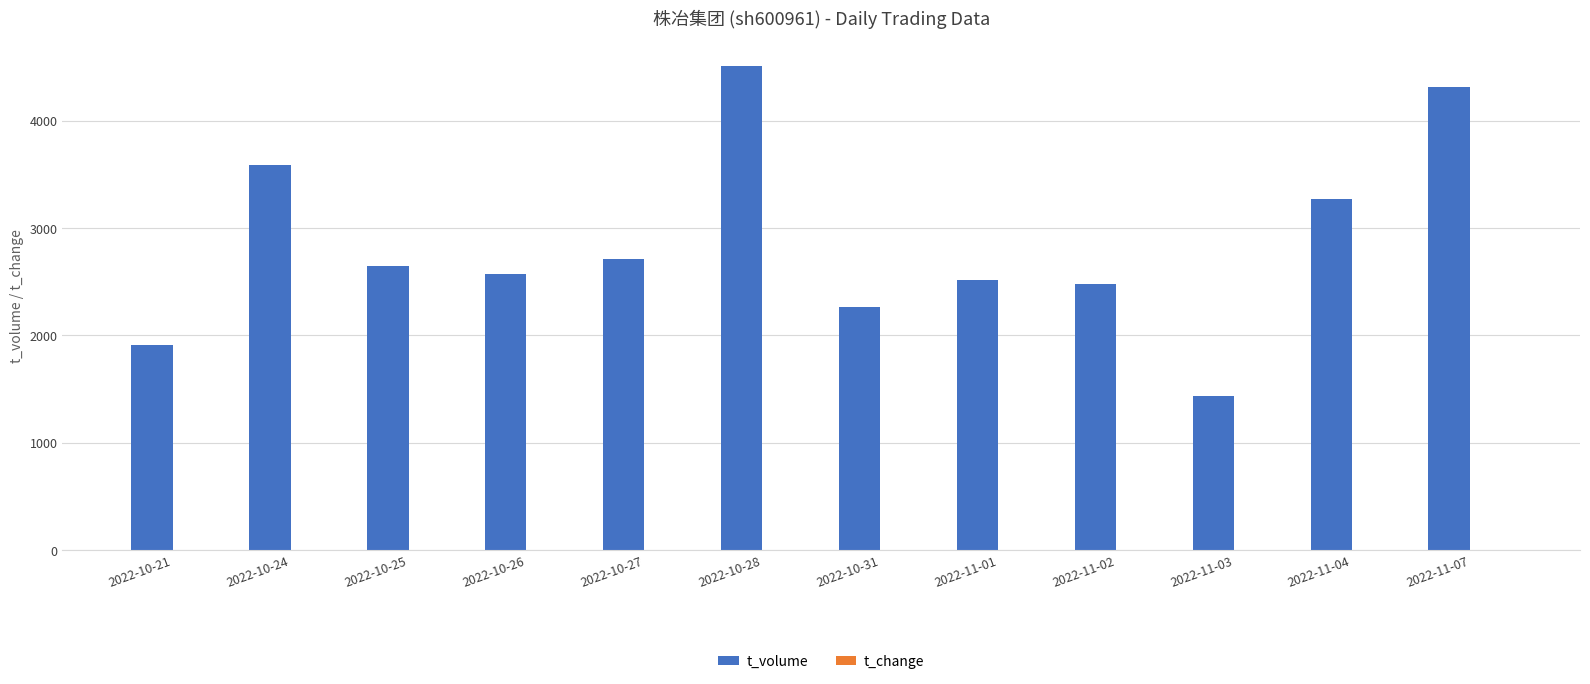

Are the bars horizontal?

No